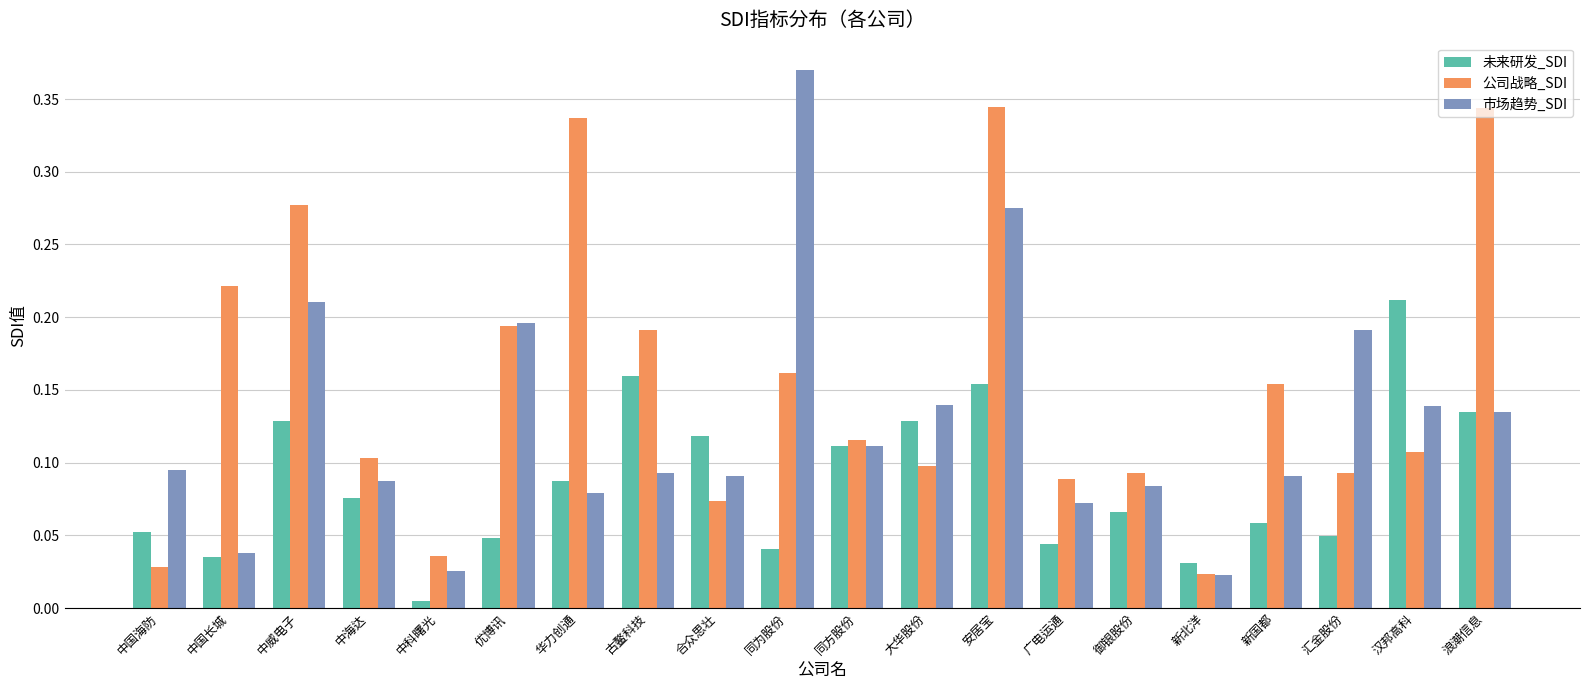

The 未来研发_SDI series shows 0.3 at 汉邦高科. True or false?

False